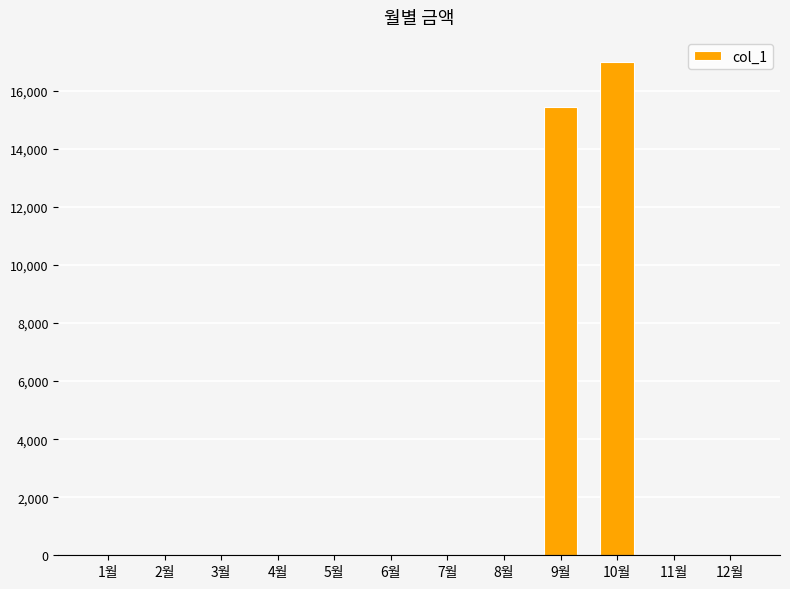

What is the average value?

2706